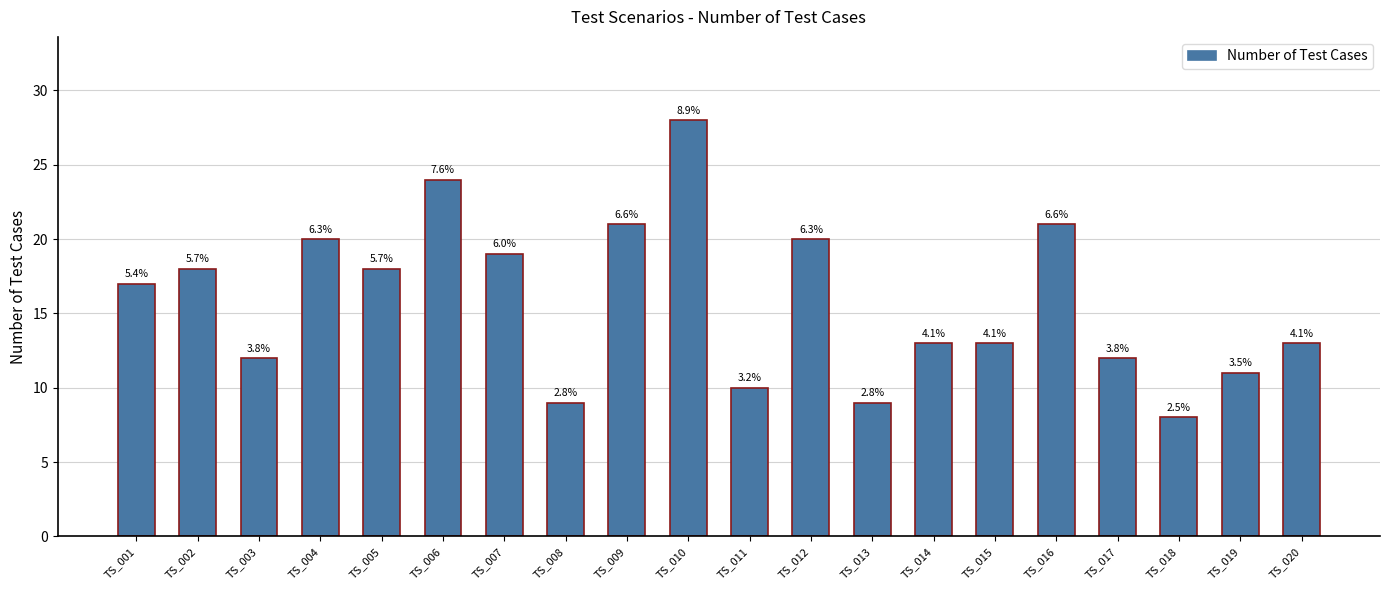

The value at TS_015 is 13. True or false?

True